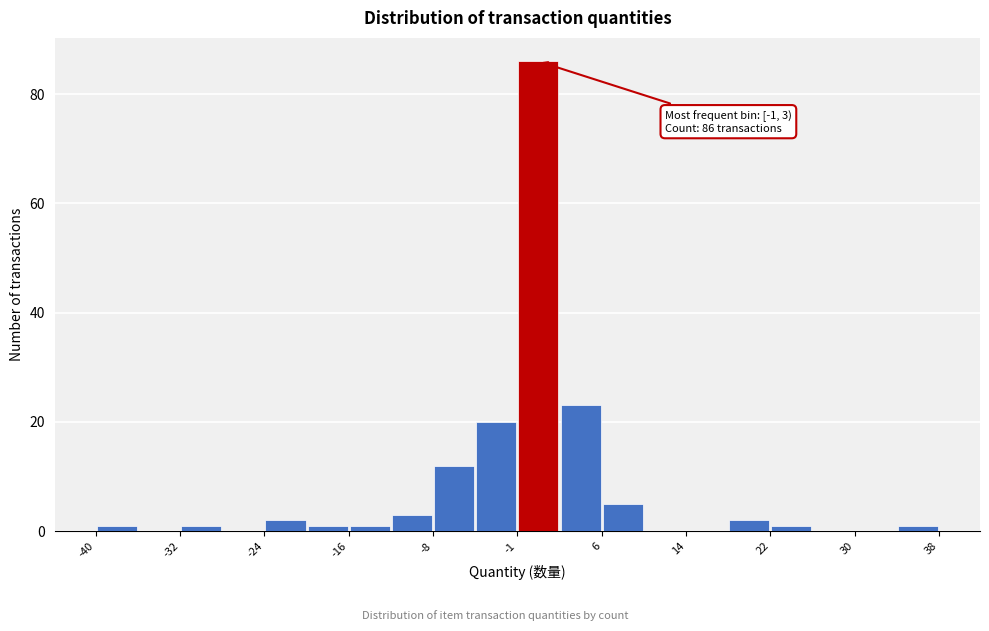

Read against the x-axis, roughly where is the centre of the tallest bar?

1